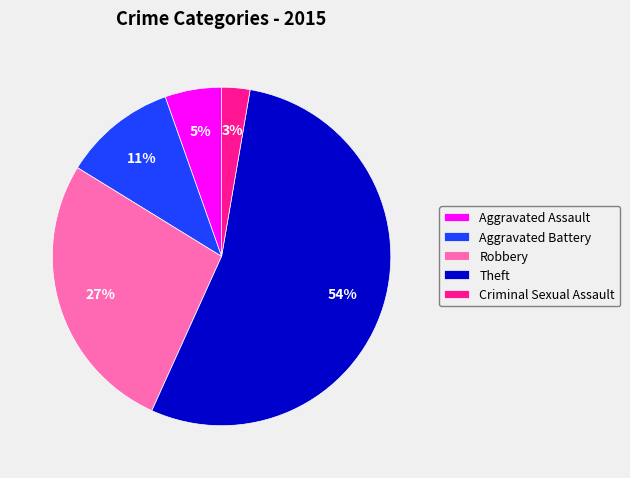

Which slice is the smallest?

Criminal Sexual Assault